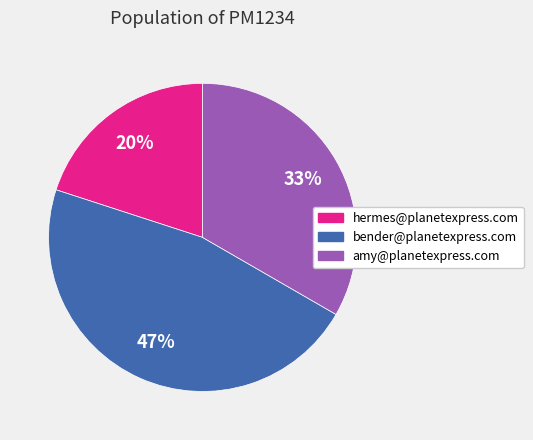

To the nearest percent, what is the difference between the largest and smallest slice percentages?

27%